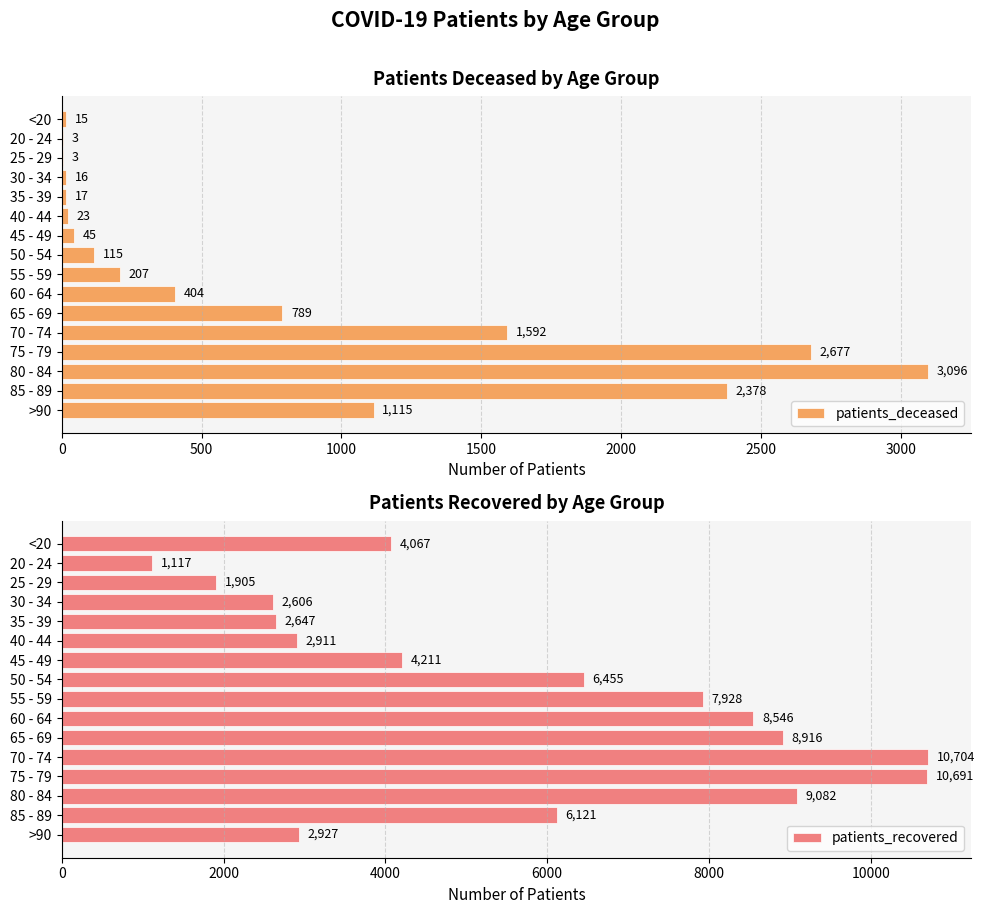

Which series has the widest spread of values?

patients_recovered